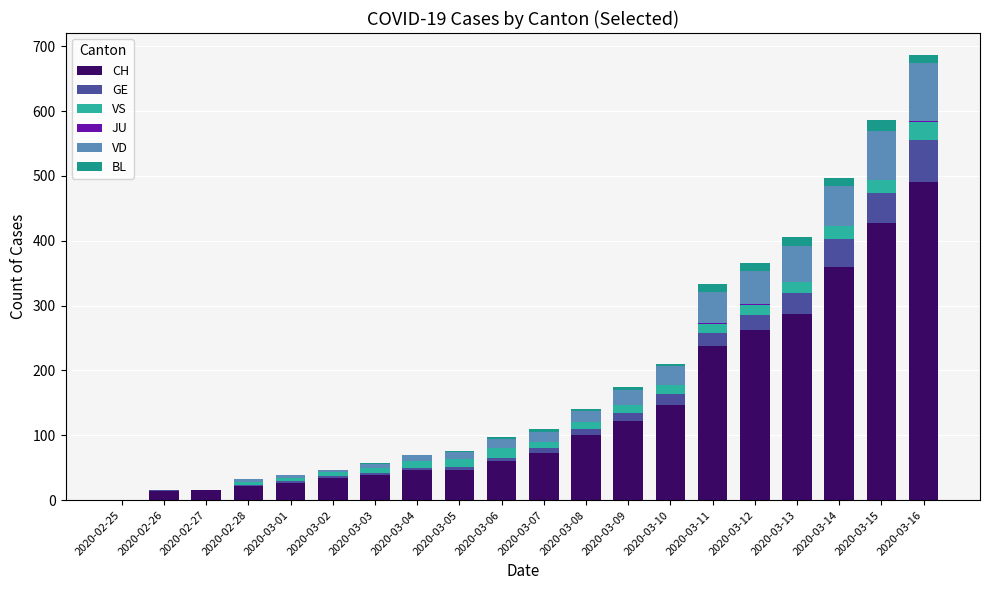

What position from the left is 2020-03-08?

12